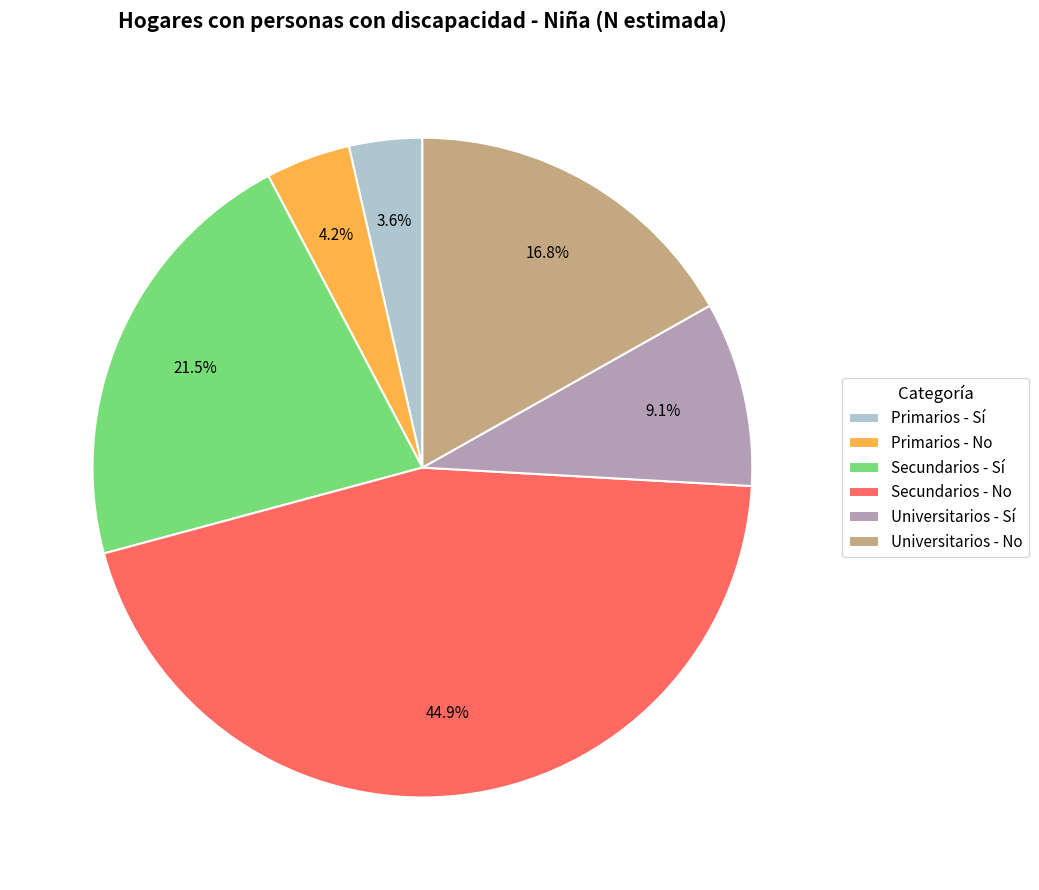

To the nearest percent, what is the average slice percentage?

17%